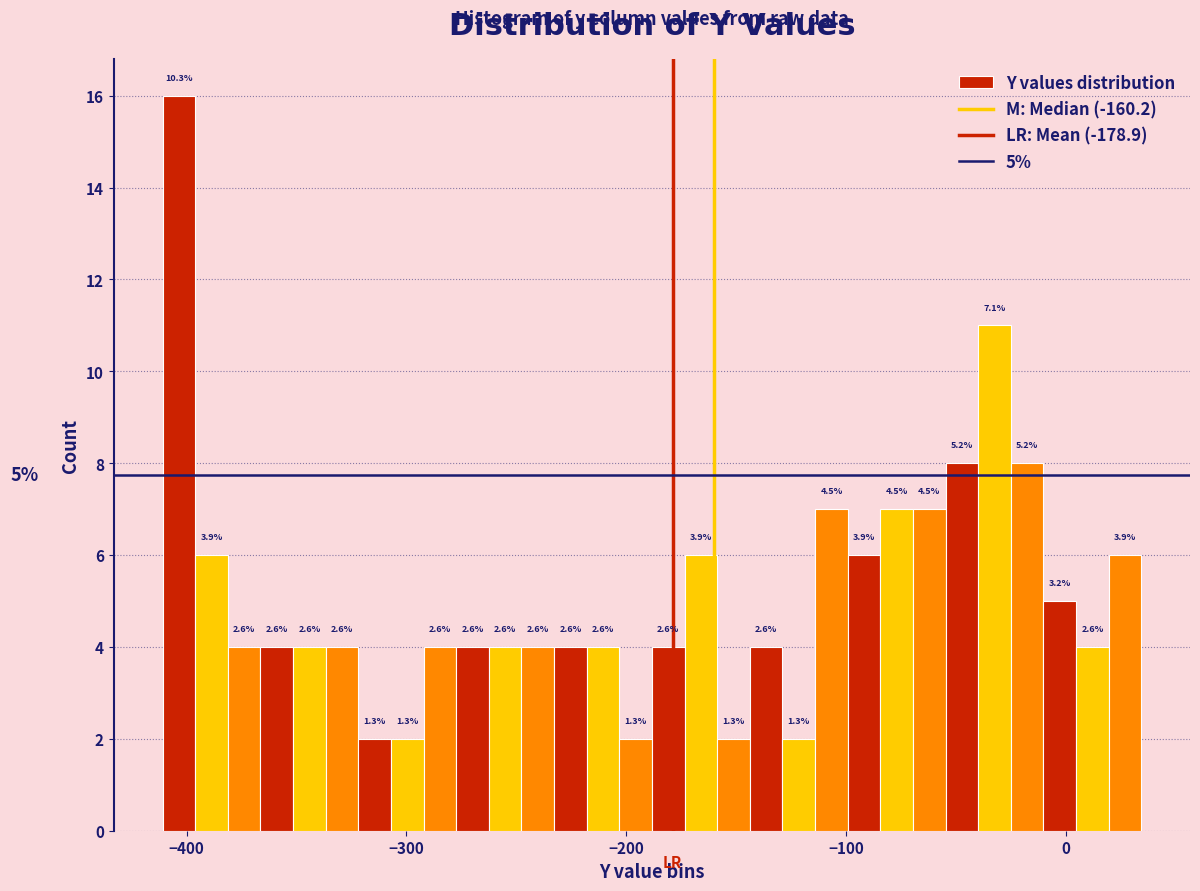

Around what value on the x-axis is the tallest bar? Give the approximate position of its centre, as read against the axis.

-400